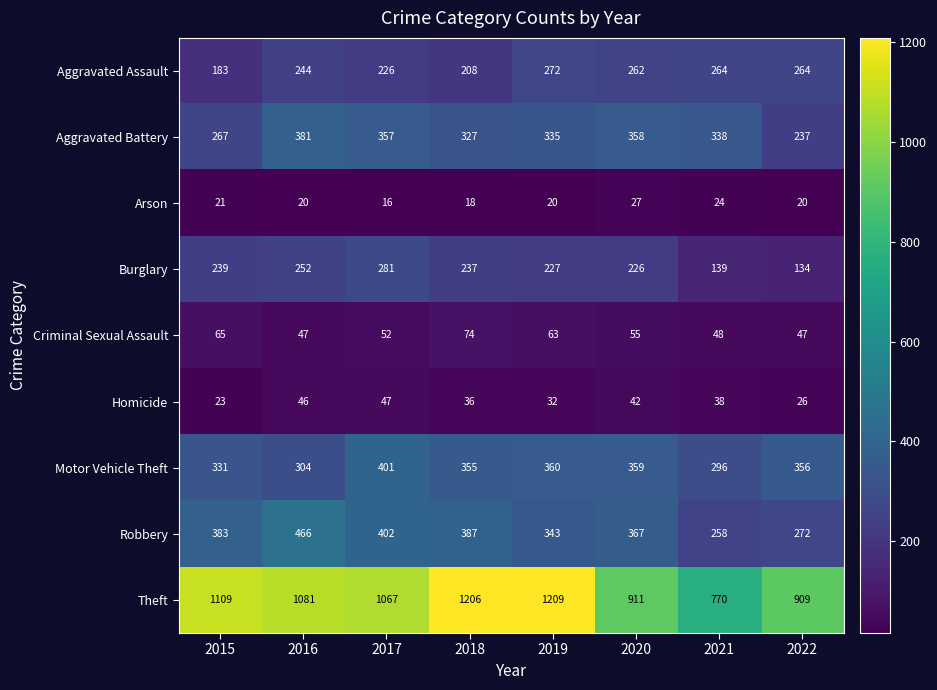

Rank the series by their maximum value, from highest to lowest.

Theft, Robbery, Motor Vehicle Theft, Aggravated Battery, Burglary, Aggravated Assault, Criminal Sexual Assault, Homicide, Arson